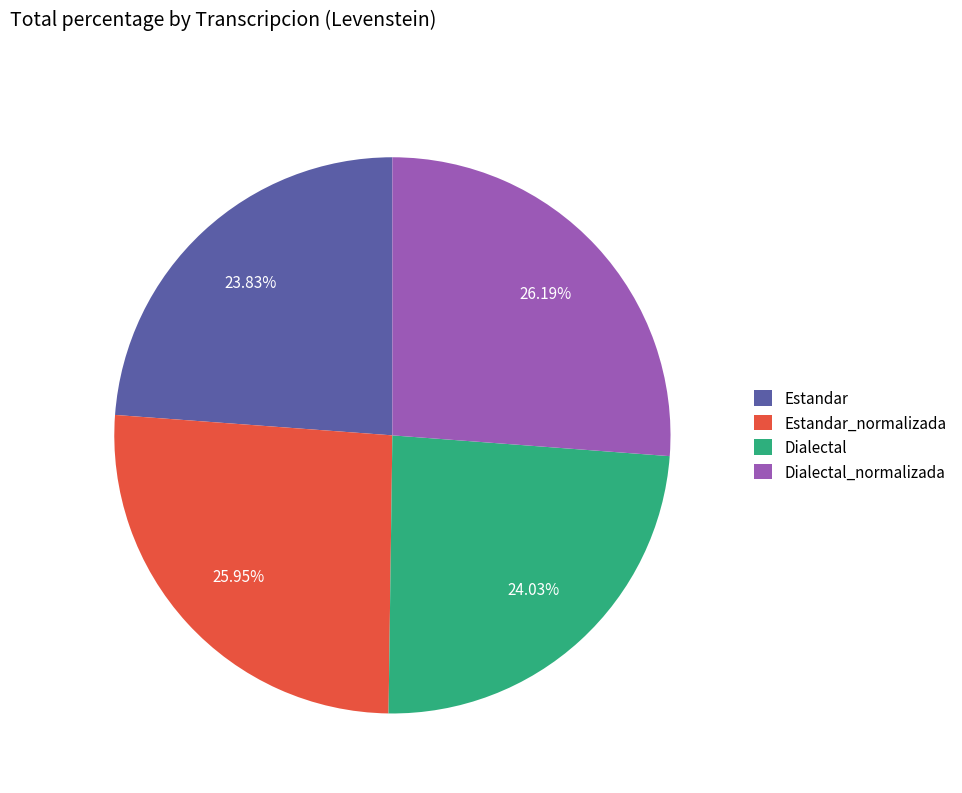

To the nearest percent, what is the difference between the largest and smallest slice percentages?

2%